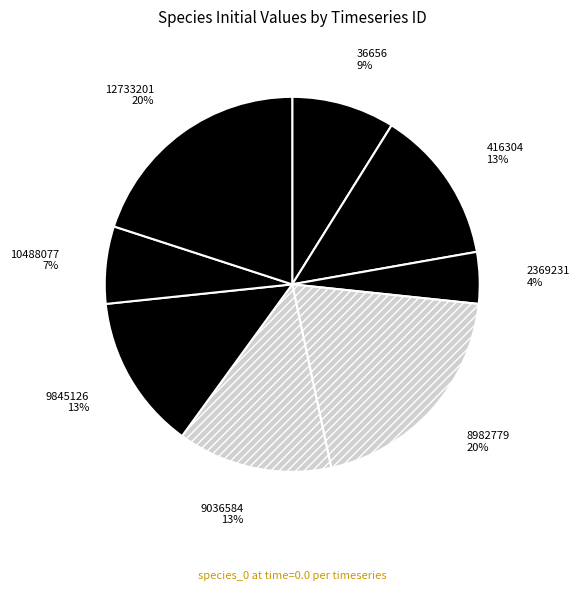

Is the sum of 9036584 and 10488077 greater than half?

No